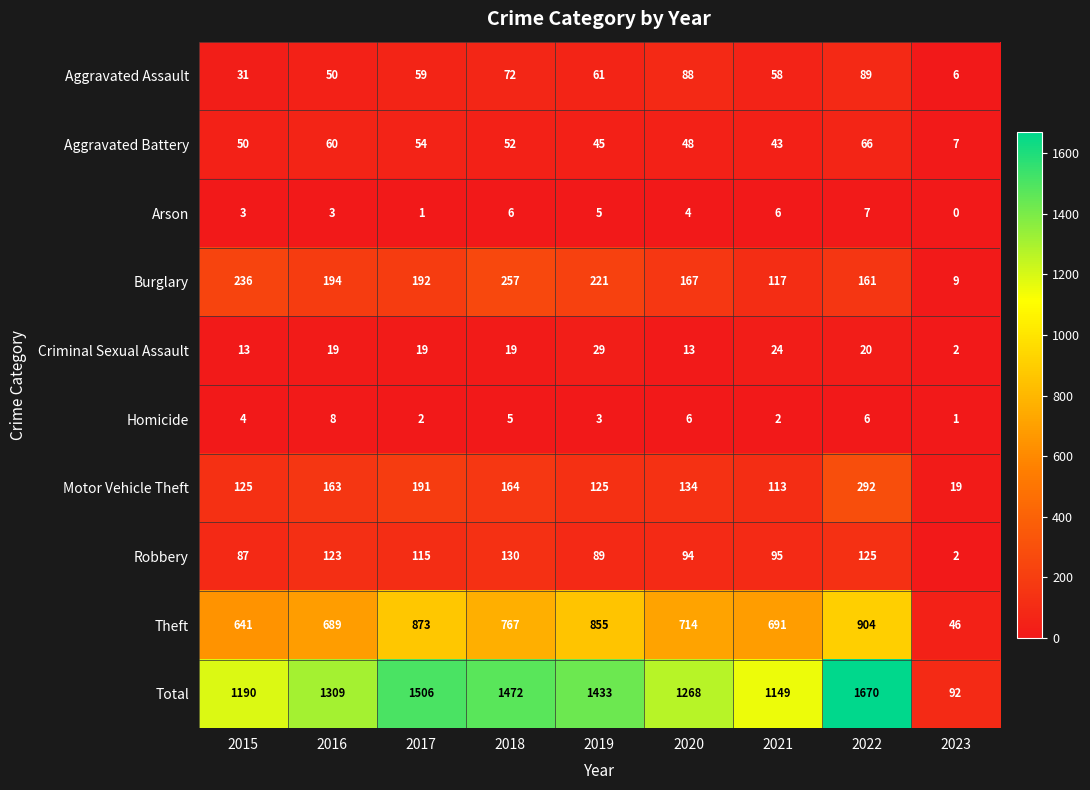

What is the approximate value of Robbery at 2019?

89